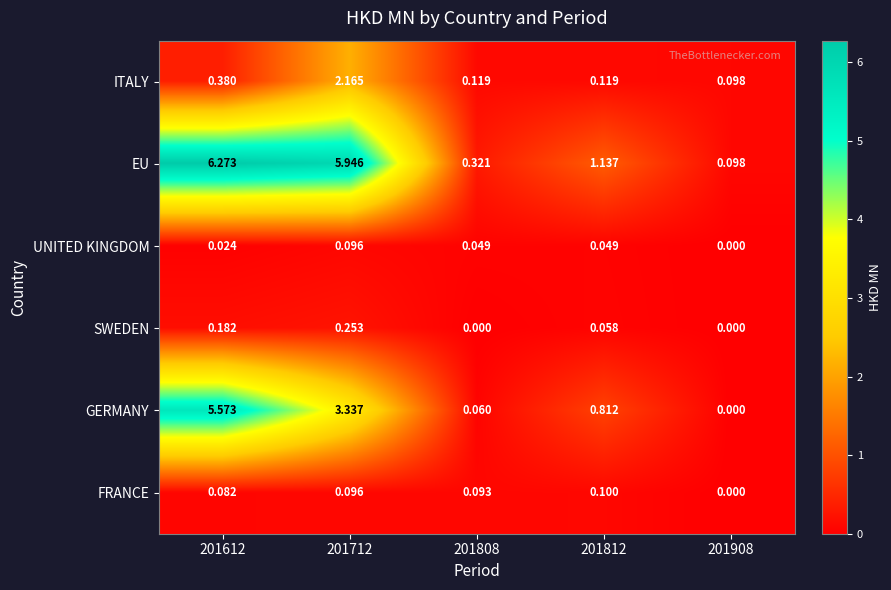

Rank the series by their maximum value, from lowest to highest.

UNITED KINGDOM, FRANCE, SWEDEN, ITALY, GERMANY, EU